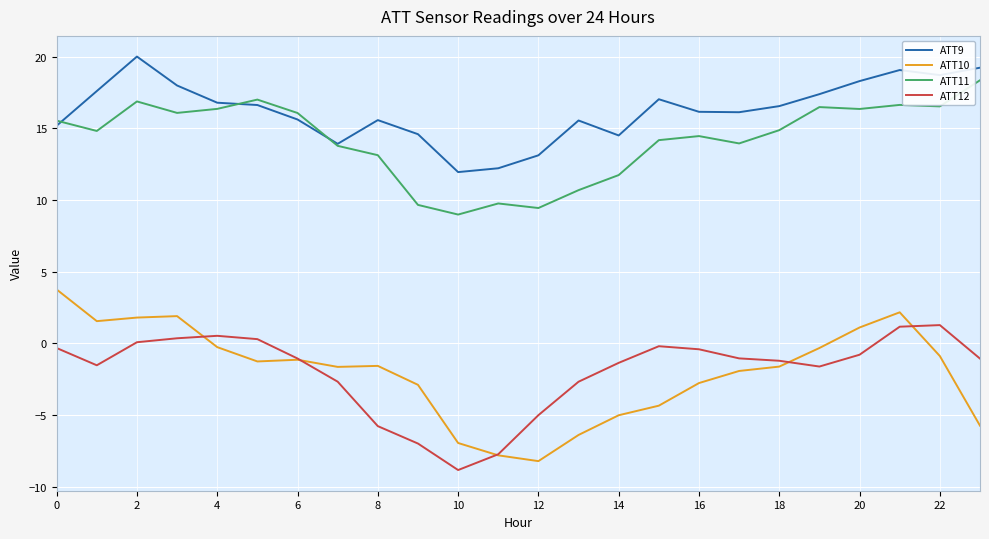

Count the number of data series in this chart.

4